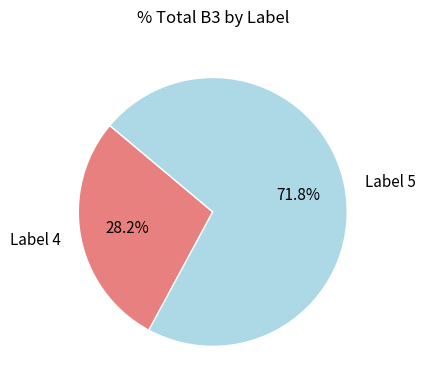

Does any single category account for the majority?

Yes